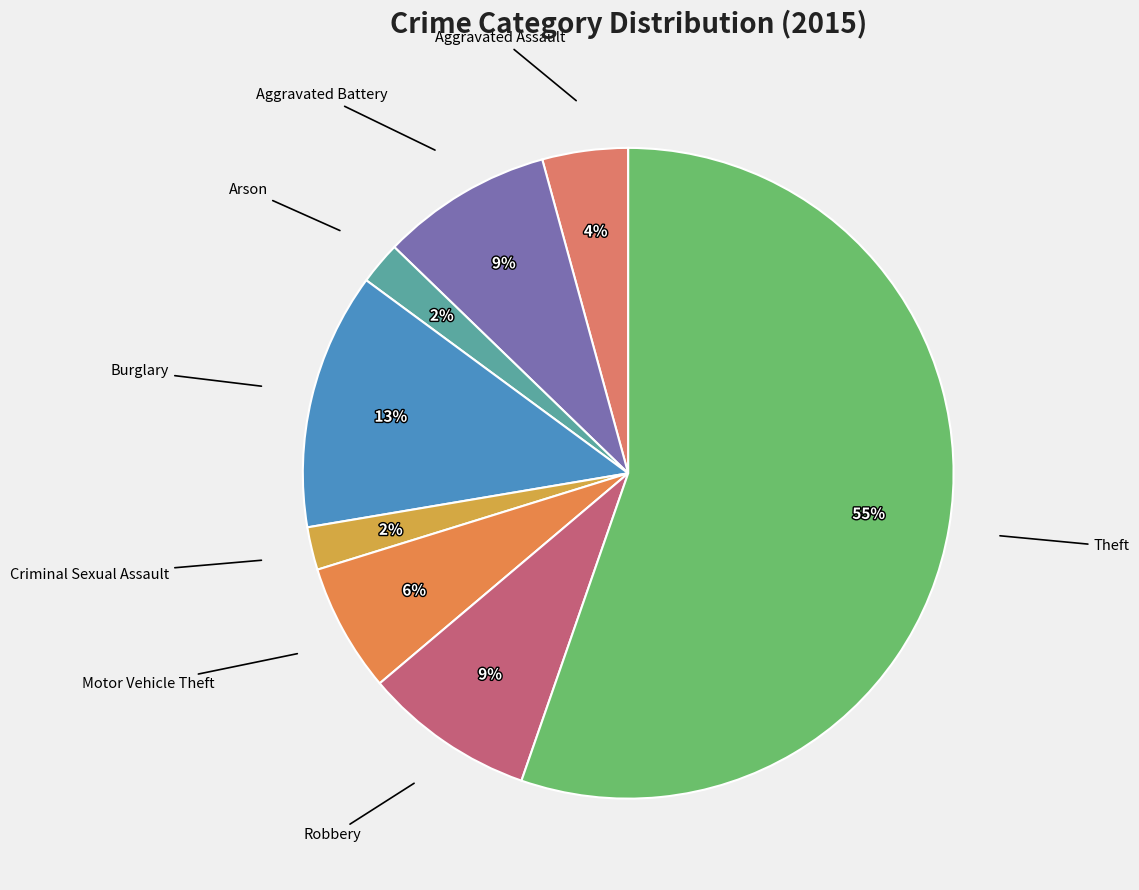

Is there any slice that represents more than half of the pie?

Yes